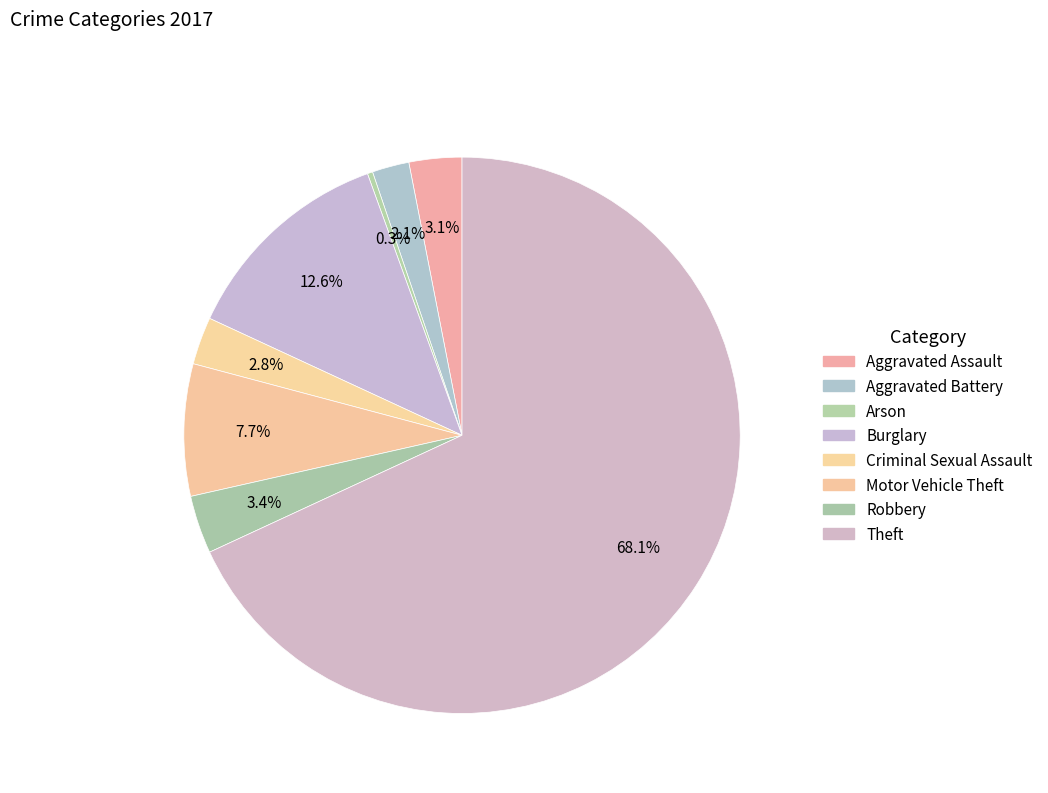

What percentage is the Motor Vehicle Theft slice, to the nearest percent?

8%